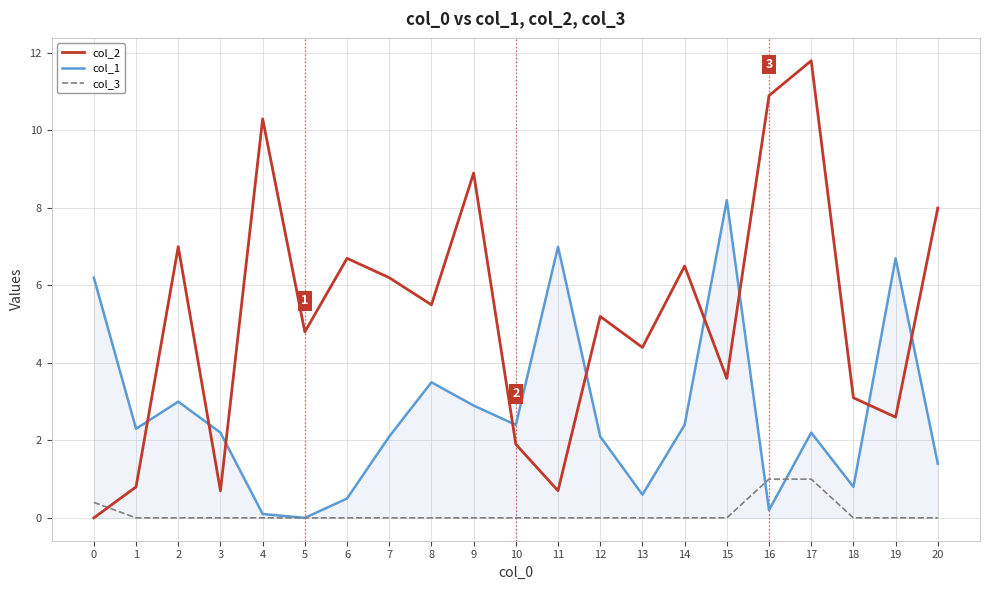

How many values in the col_2 series are below 5?

10